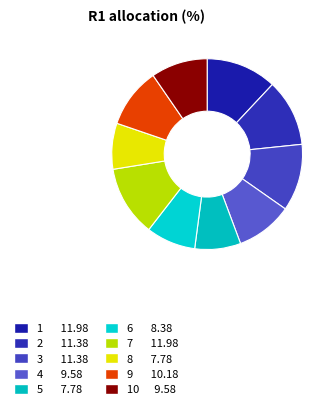

Which slice is the smallest?

5